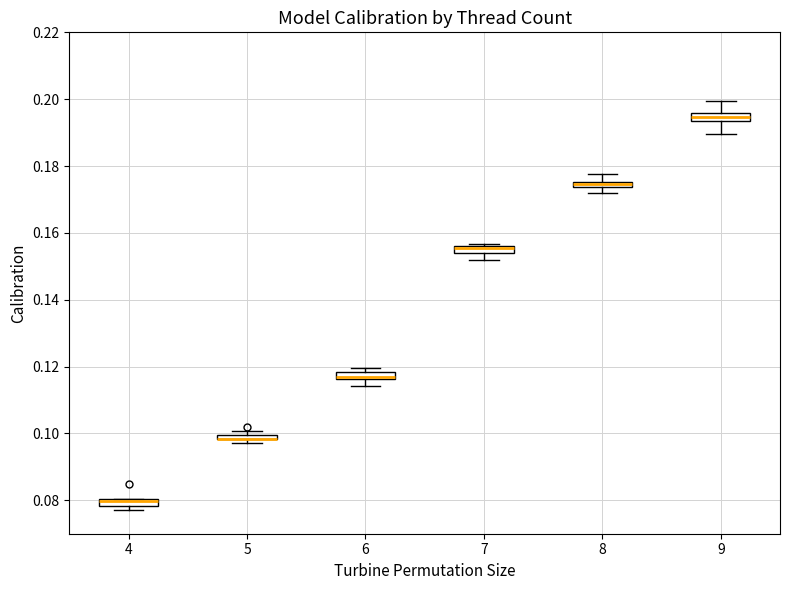

Where is the lower edge of the box at x = 6 on the y-axis? The values are not printed on the chart, so give them approximately, as read against the axis.

0.116